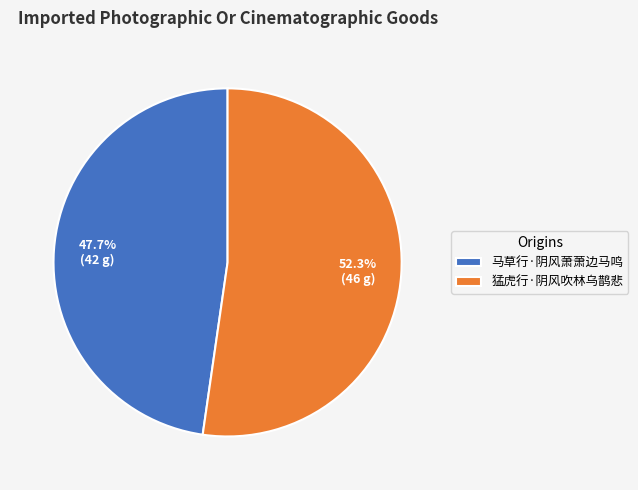

Which has a higher value, 猛虎行·阴风吹林乌鹊悲 or 马草行·阴风萧萧边马鸣?

猛虎行·阴风吹林乌鹊悲